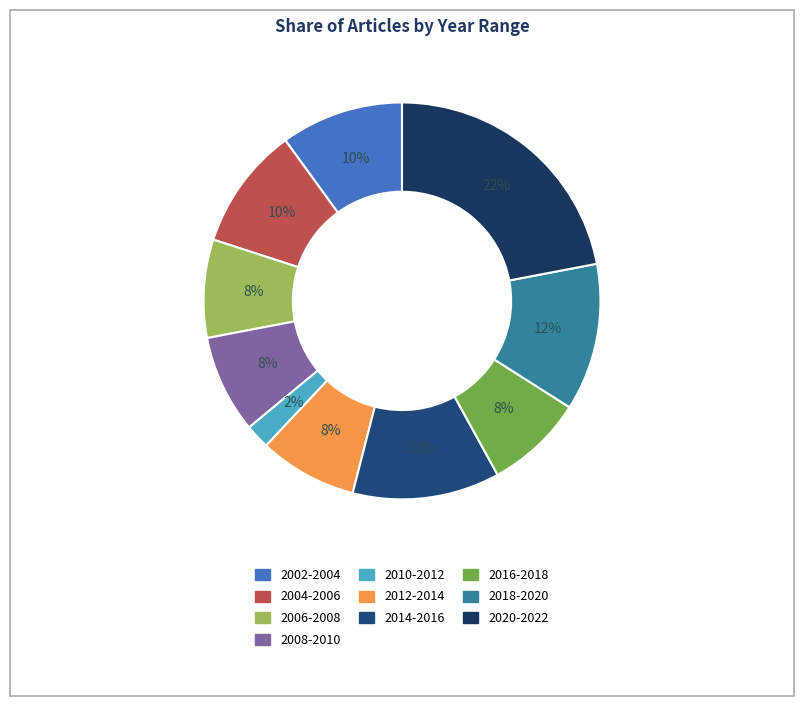

The 2008-2010 slice represents 21% of the pie. True or false?

False